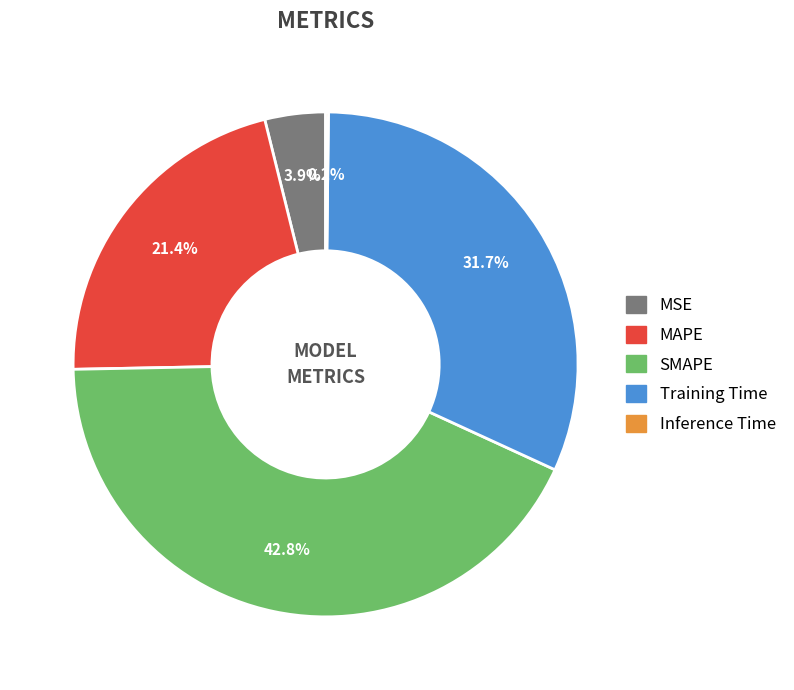

To the nearest percent, what is the average slice percentage?

20%